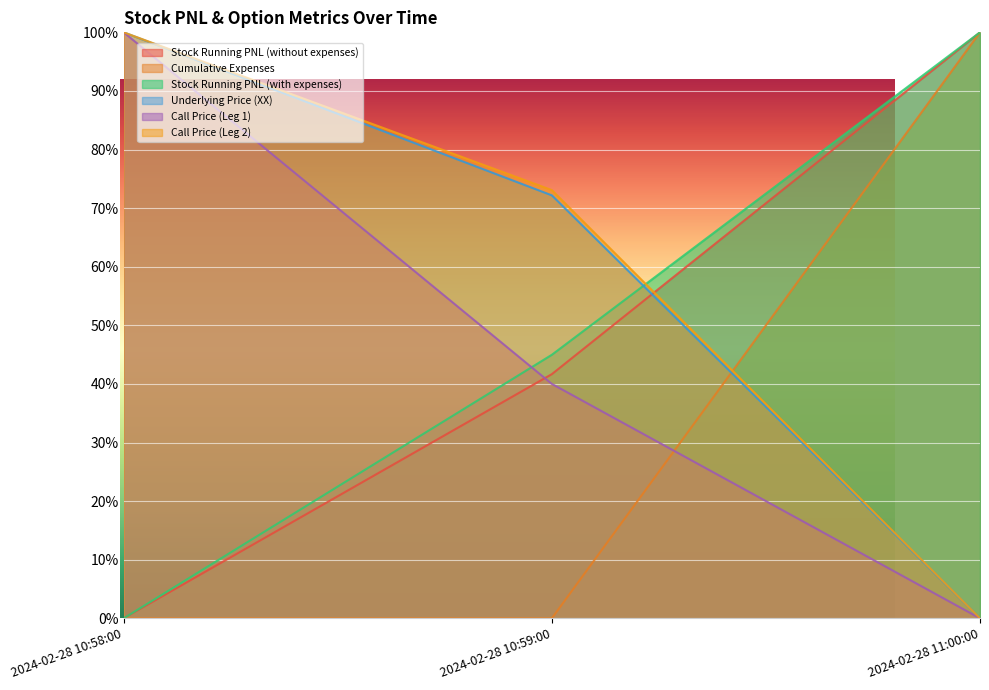

The value of Stock Running PNL (without expenses) at 2024-02-28 10:59:00 is 27.5. True or false?

False